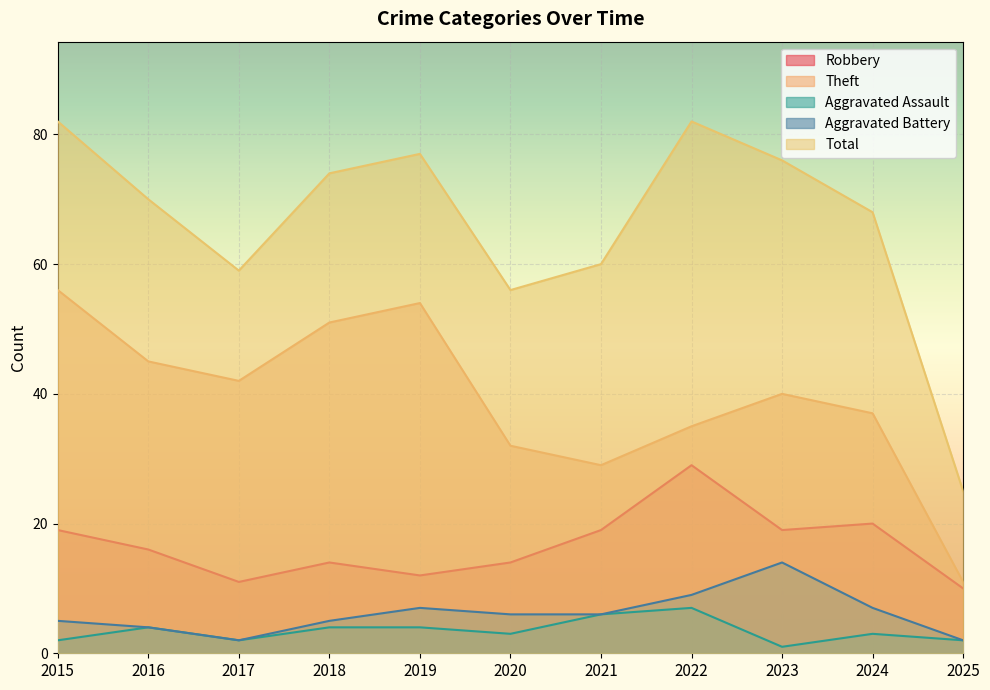

Reading left to right, what are all the values shown in this chart?

Robbery: 2015=19	2016=16	2017=11	2018=14	2019=12	2020=14	2021=19	2022=29	2023=19	2024=20	2025=10
Theft: 2015=56	2016=45	2017=42	2018=51	2019=54	2020=32	2021=29	2022=35	2023=40	2024=37	2025=11
Aggravated Assault: 2015=2	2016=4	2017=2	2018=4	2019=4	2020=3	2021=6	2022=7	2023=1	2024=3	2025=2
Aggravated Battery: 2015=5	2016=4	2017=2	2018=5	2019=7	2020=6	2021=6	2022=9	2023=14	2024=7	2025=2
Total: 2015=82	2016=70	2017=59	2018=74	2019=77	2020=56	2021=60	2022=82	2023=76	2024=68	2025=25